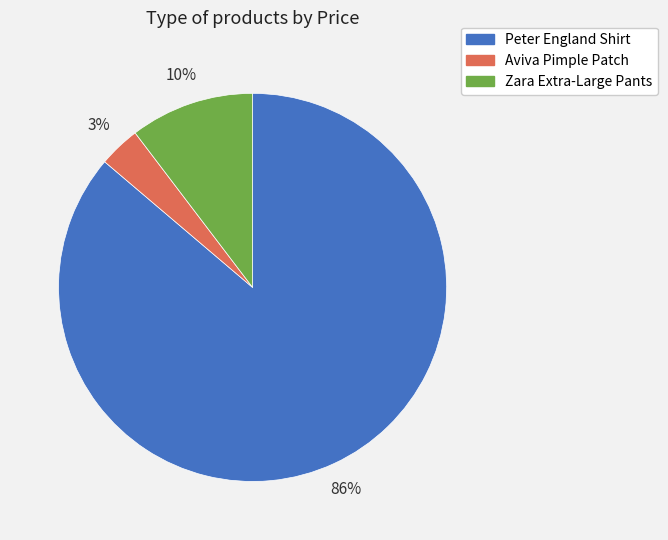

How many slices are in this pie chart?

3